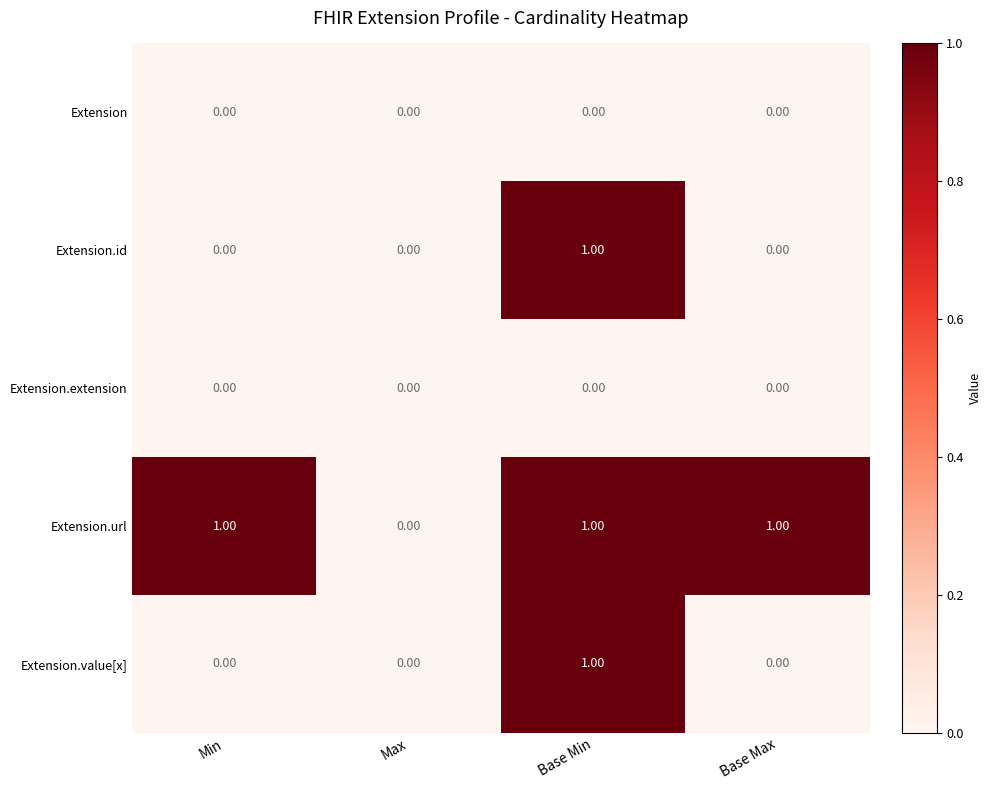

At which label does Extension.id reach its peak?

Base Min